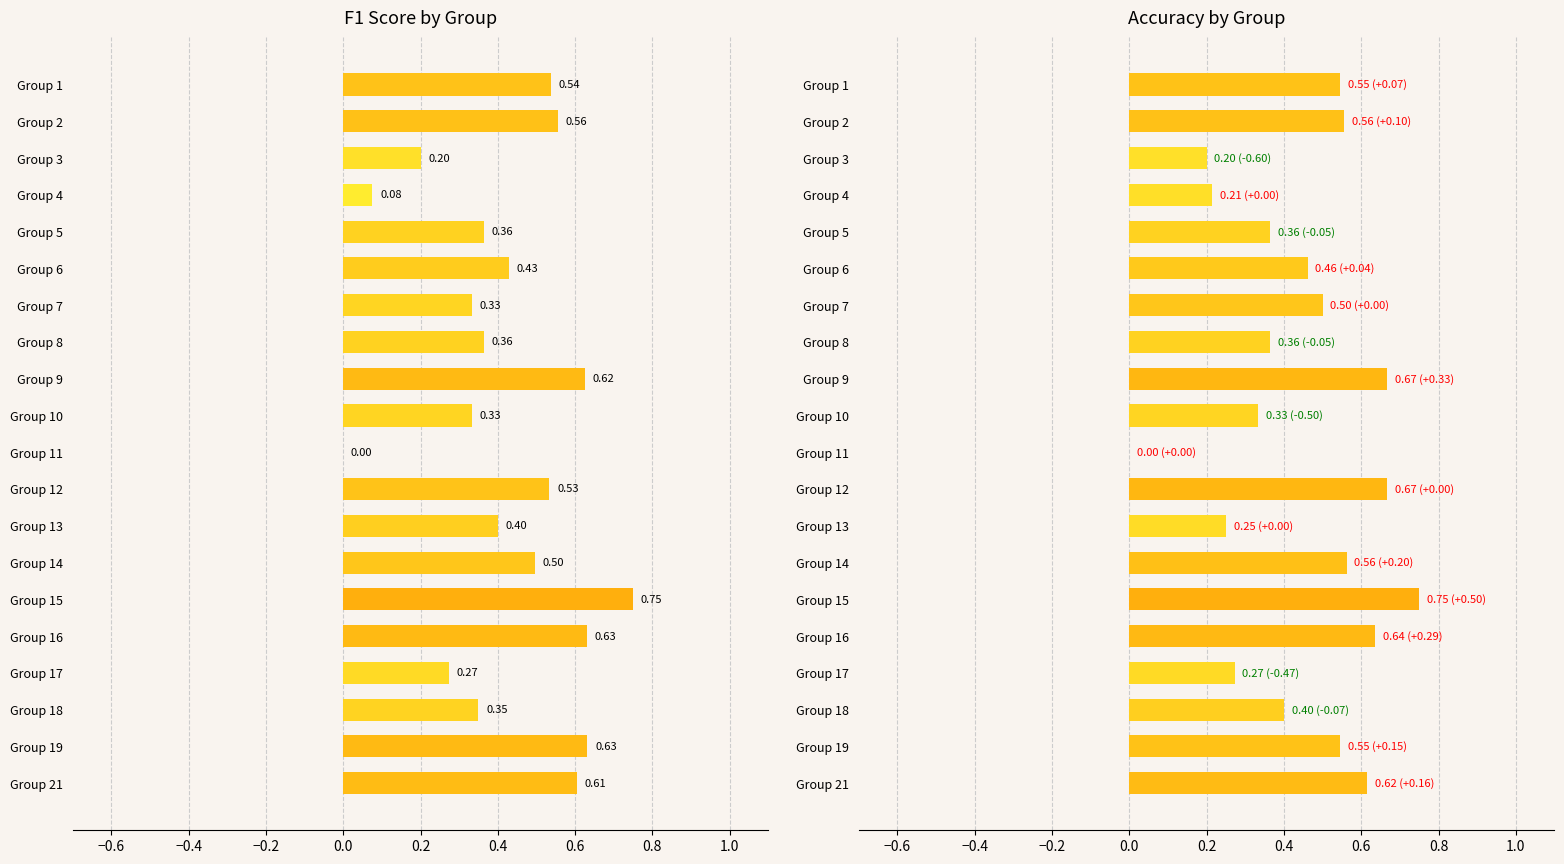

What is the value of the f1 bar at the 2nd from the left?

0.6